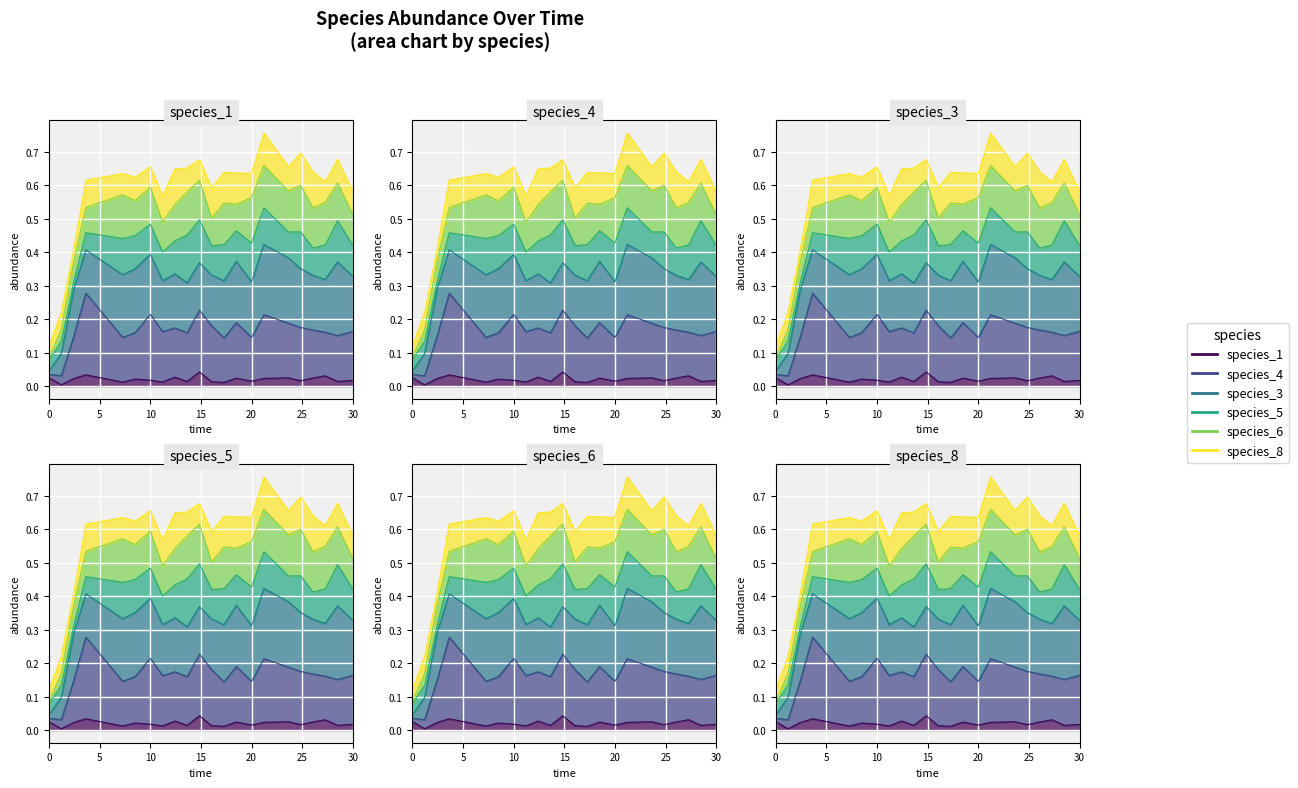

What are all the series names shown in the legend?

species_1, species_4, species_3, species_5, species_6, species_8